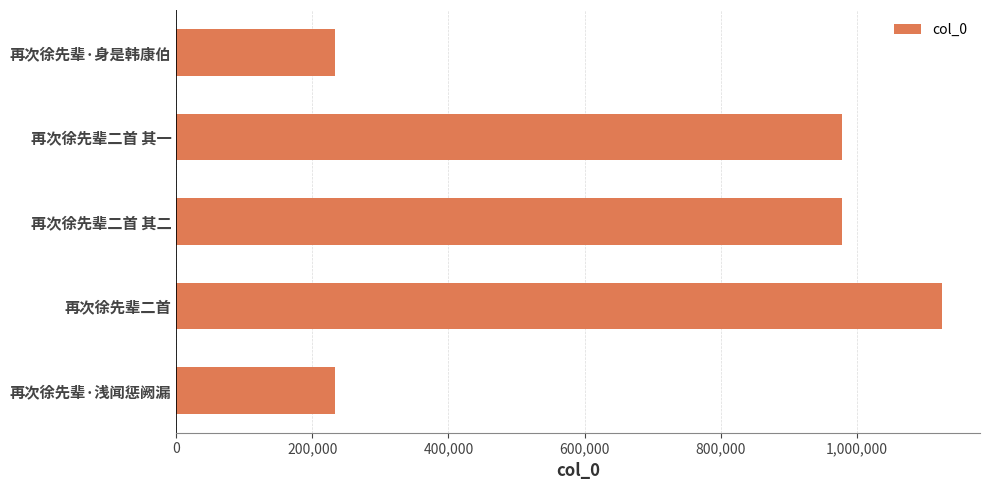

What is the maximum value shown in the chart?

1124978